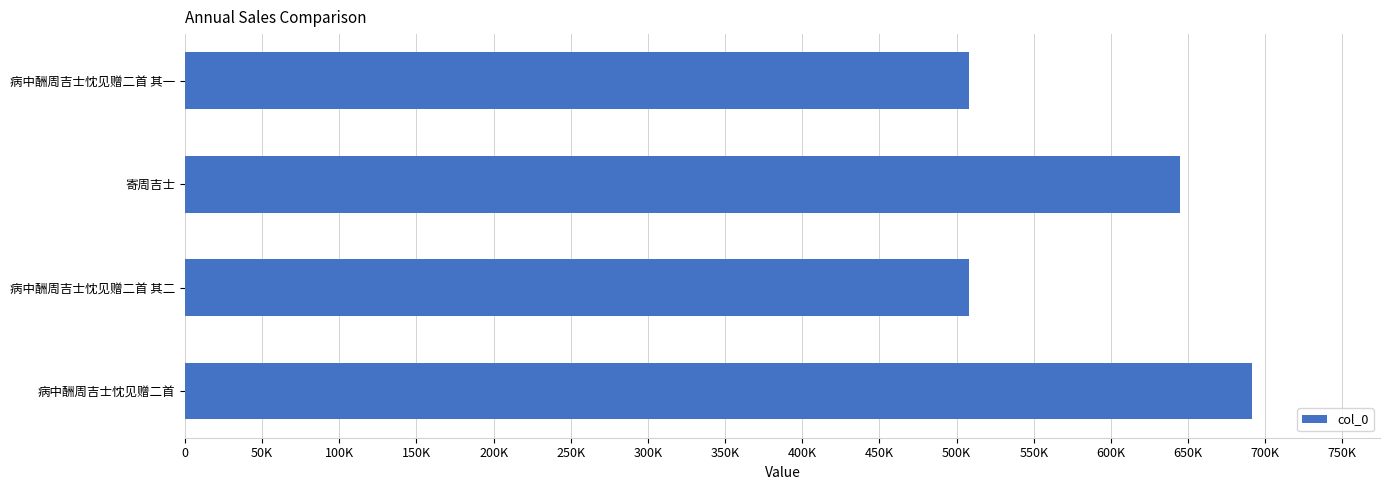

What is the difference between the second highest and second lowest values?

137293